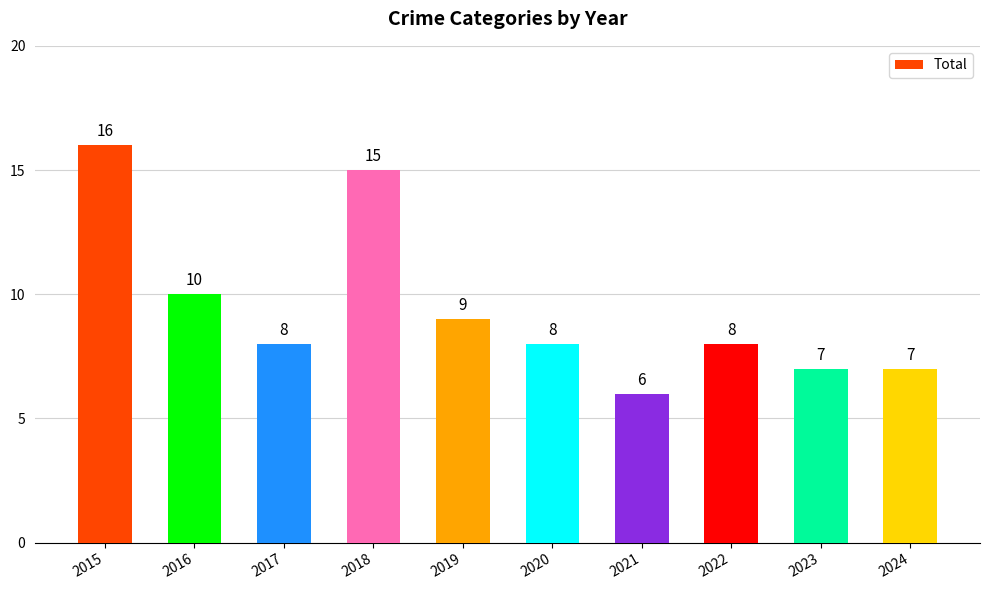

Where is the data nearest to the value 11?

2016